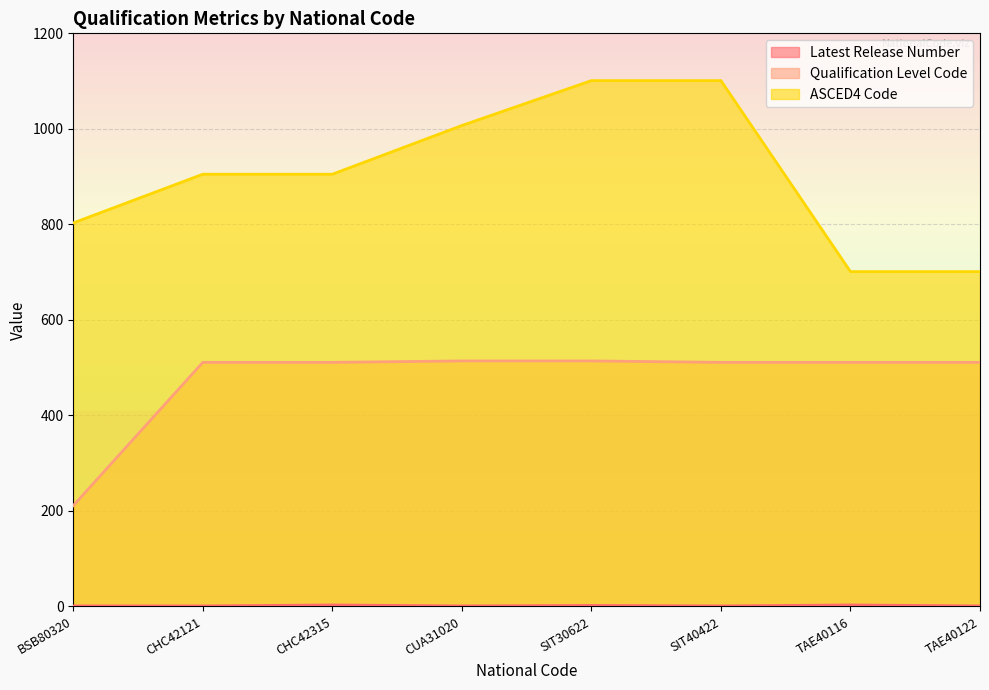

Reading left to right, what are all the values shown in this chart?

Latest Release Number: BSB80320=1	CHC42121=1	CHC42315=3	CUA31020=1	SIT30622=2	SIT40422=1	TAE40116=3	TAE40122=1
Qualification Level Code: BSB80320=211	CHC42121=511	CHC42315=511	CUA31020=514	SIT30622=514	SIT40422=511	TAE40116=511	TAE40122=511
ASCED4 Code: BSB80320=803	CHC42121=905	CHC42315=905	CUA31020=1007	SIT30622=1101	SIT40422=1101	TAE40116=701	TAE40122=701